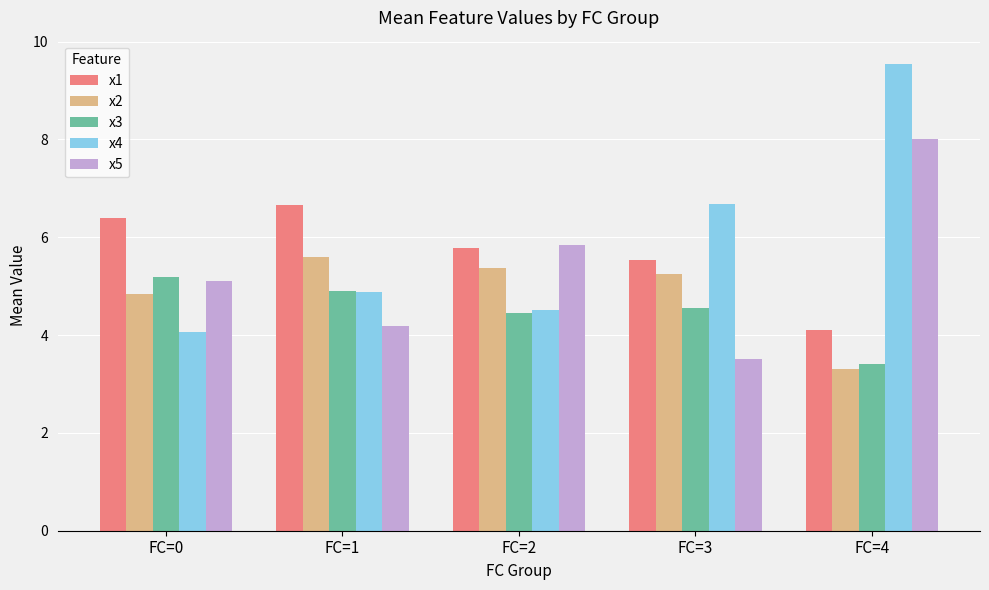

Rank the series by their average value, from lowest to highest.

x3, x2, x5, x1, x4